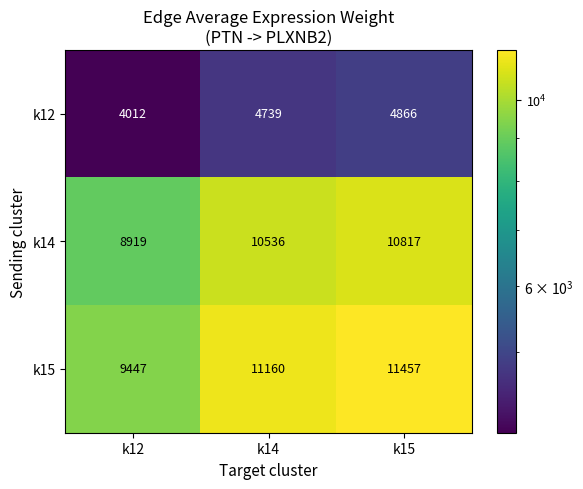

Which series has the widest spread of values?

k15